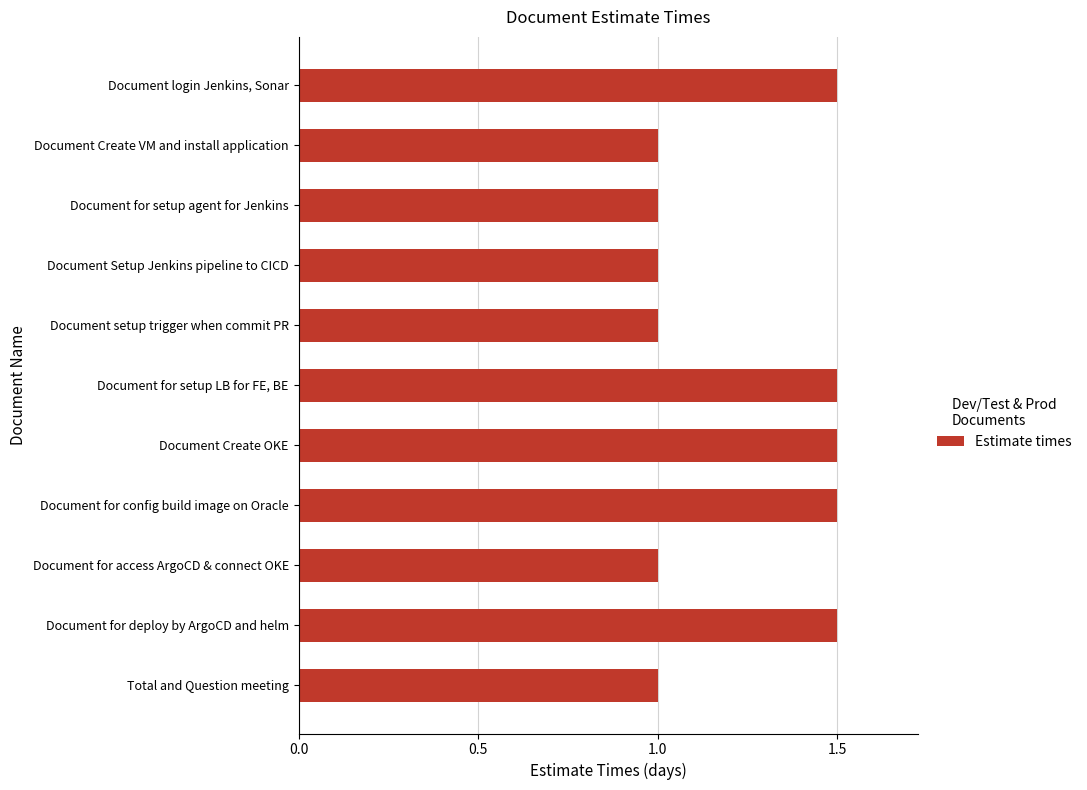

What is the smallest value displayed?

1.0